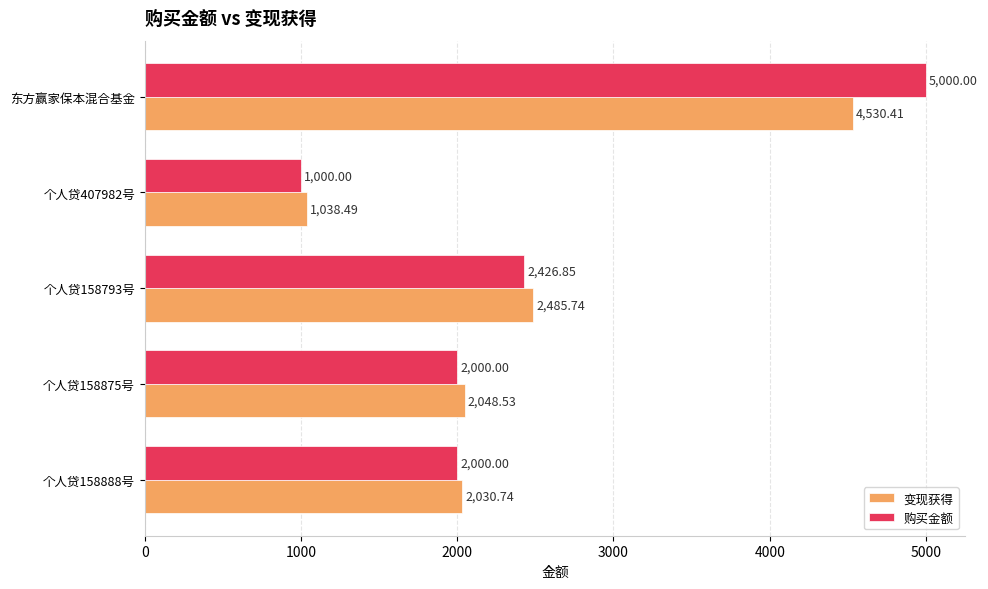

Which category has the highest value in the 变现获得 series?

东方赢家保本混合基金